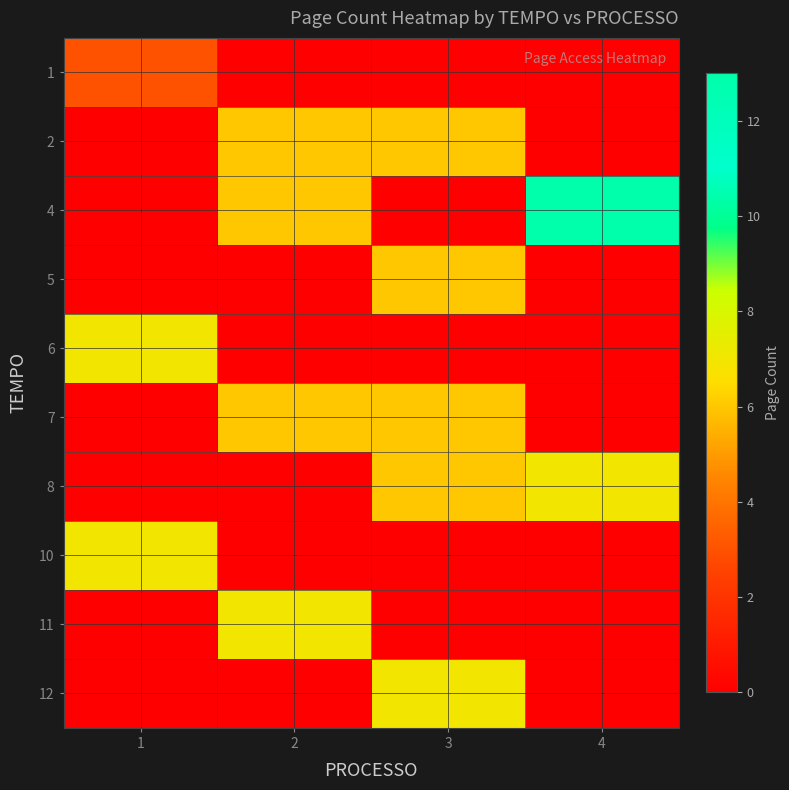

Reading left to right, transcribe all the data shown in this chart.

1: 1=3	2=0	3=0	4=0
2: 1=0	2=6	3=6	4=0
4: 1=0	2=6	3=0	4=13
5: 1=0	2=0	3=6	4=0
6: 1=7	2=0	3=0	4=0
7: 1=0	2=6	3=6	4=0
8: 1=0	2=0	3=6	4=7
10: 1=7	2=0	3=0	4=0
11: 1=0	2=7	3=0	4=0
12: 1=0	2=0	3=7	4=0